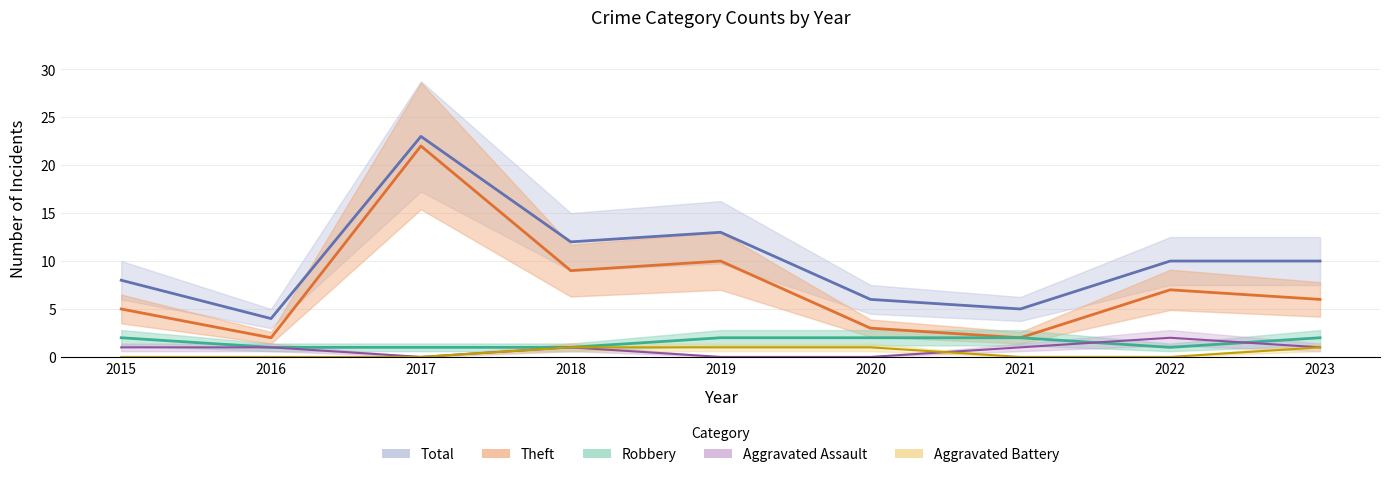

List the series in order of their peak value, highest first.

Total, Theft, Aggravated Assault, Robbery, Aggravated Battery